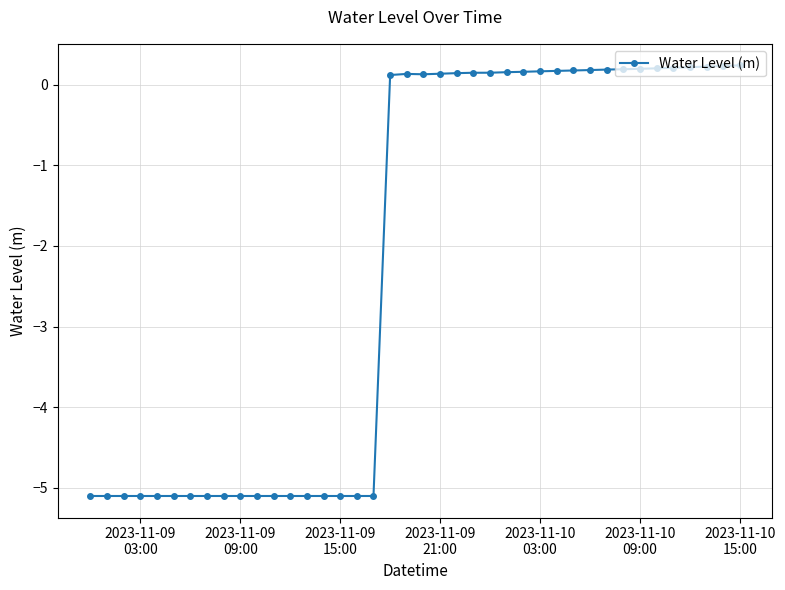

What is the smallest value displayed?

-5.1